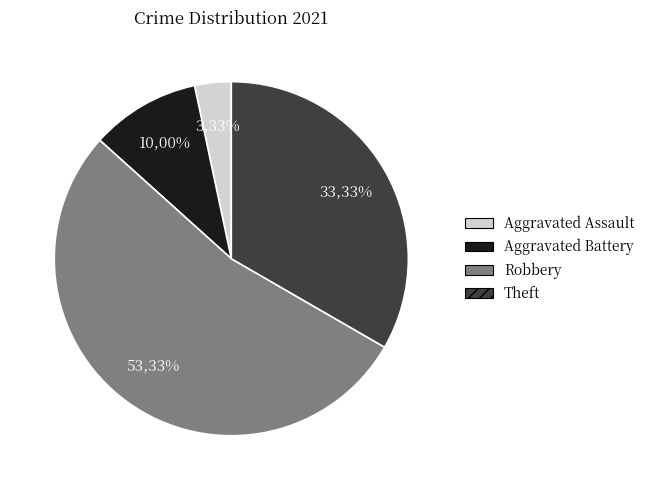

Which category accounts for the majority?

Robbery